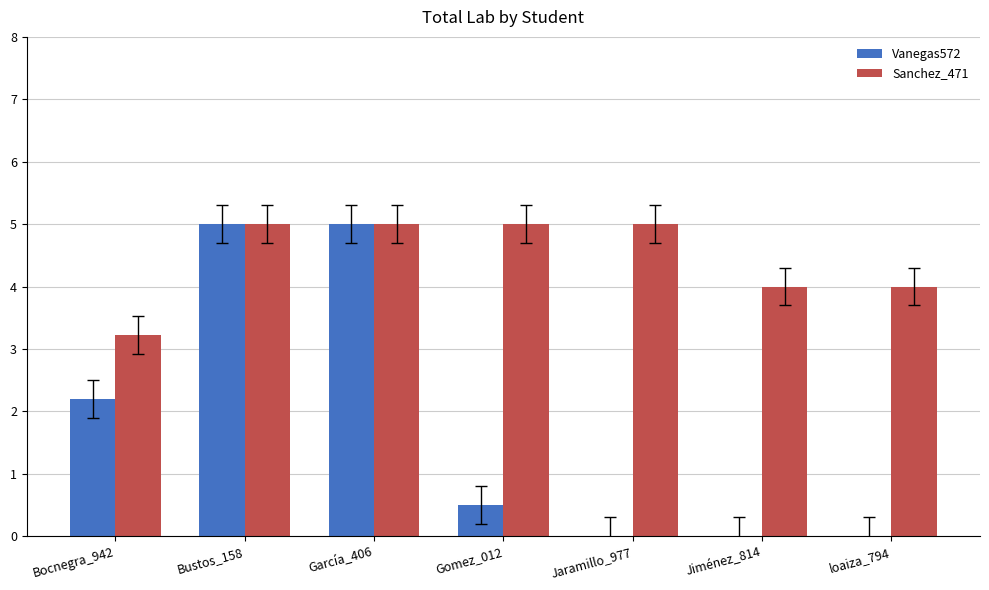

How many categories are shown in the chart?

7